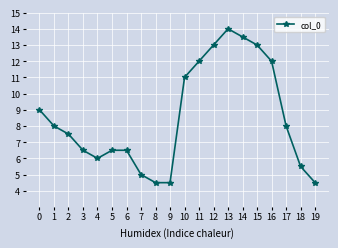

Reading right to left, what are all the values shown in this chart?

19=4.5	18=5.5	17=8.0	16=12.0	15=13.0	14=13.5	13=14.0	12=13.0	11=12.0	10=11.0	9=4.5	8=4.5	7=5.0	6=6.5	5=6.5	4=6.0	3=6.5	2=7.5	1=8.0	0=9.0